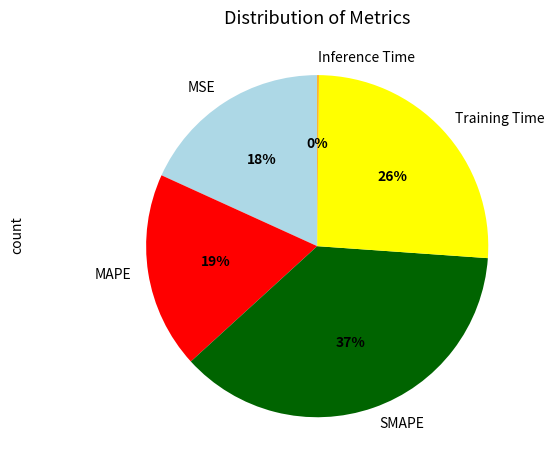

Is MAPE the majority of the pie?

No